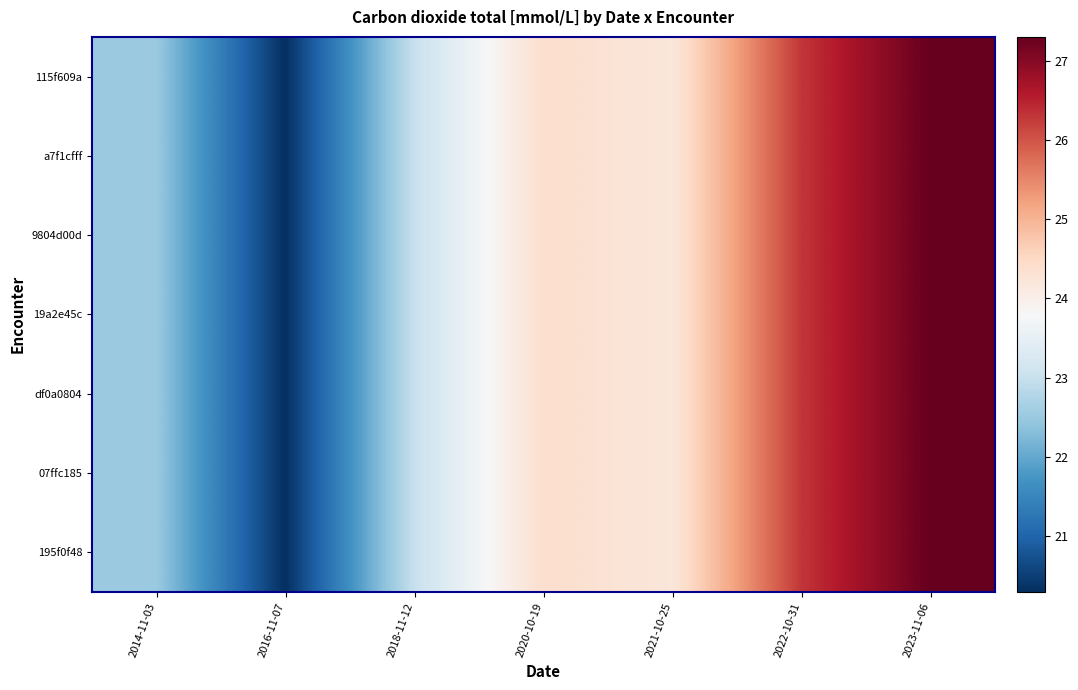

At which category is the sum across all series the highest?

2023-11-06